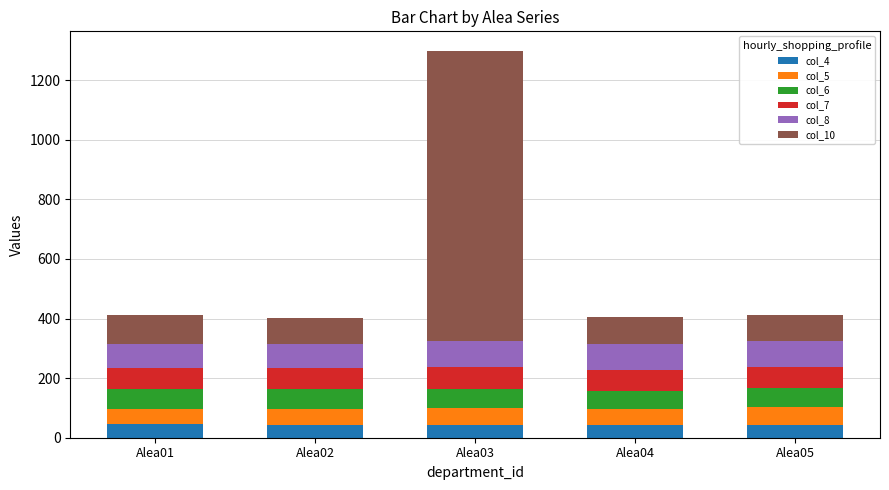

Are the bars horizontal?

No